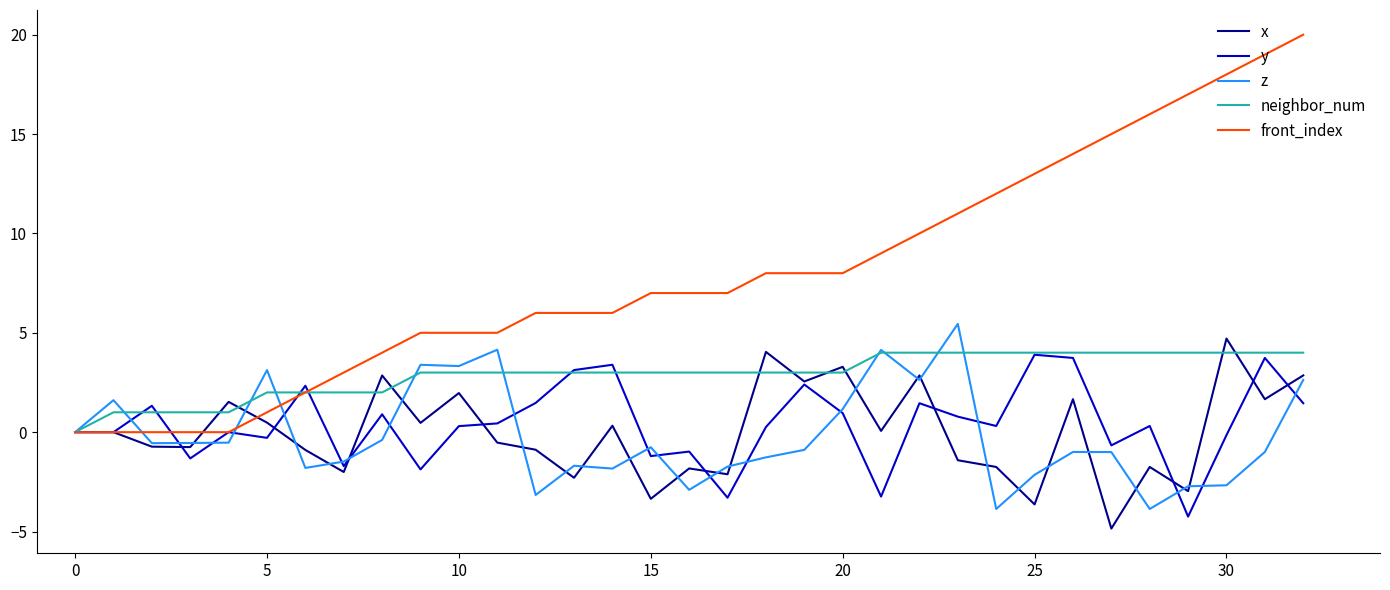

What is the smallest value displayed?

-4.9